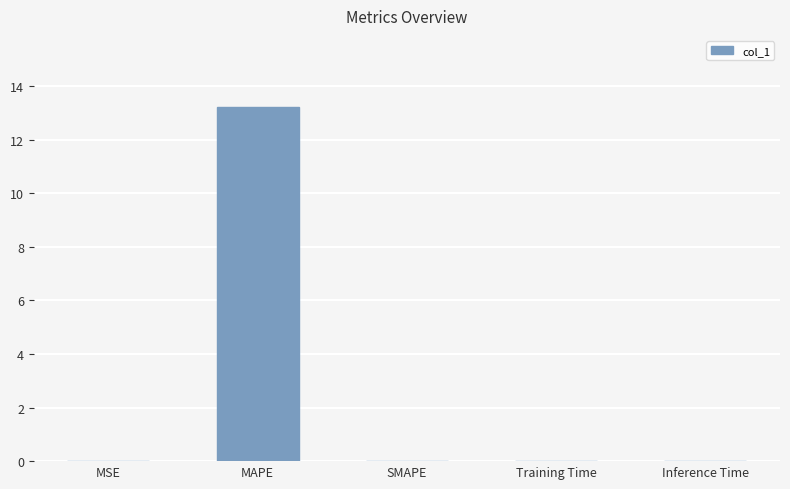

What is the sum of all values?

13.2